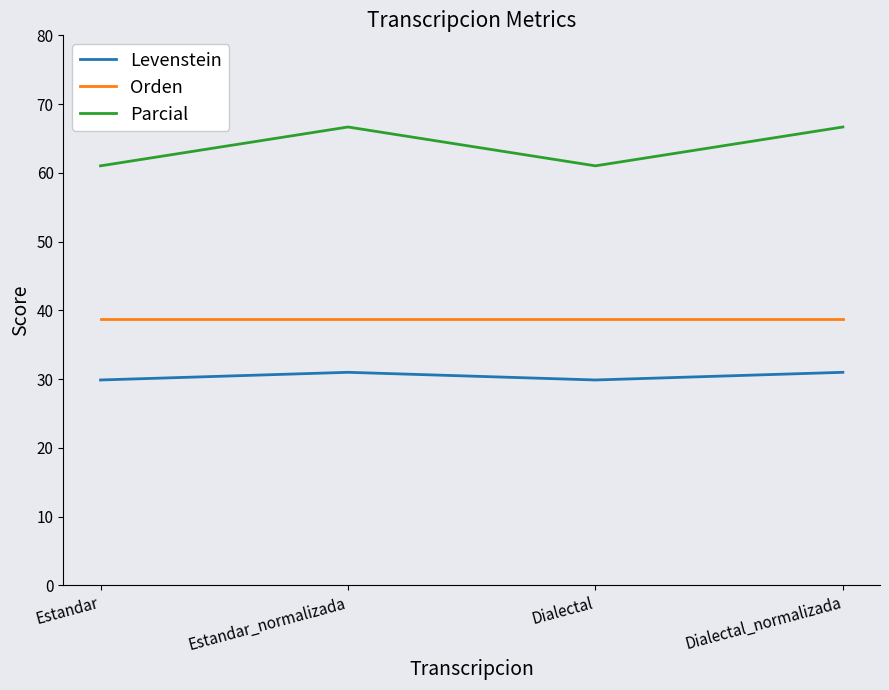

Which series has the largest total across all categories?

Parcial